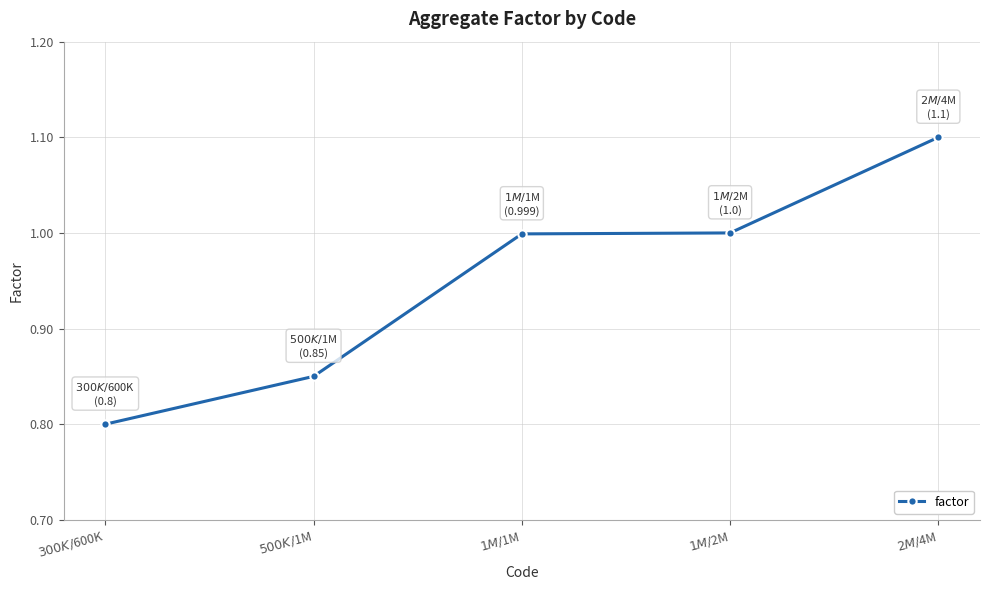

What is the value of the 4th point from the left?

1.0